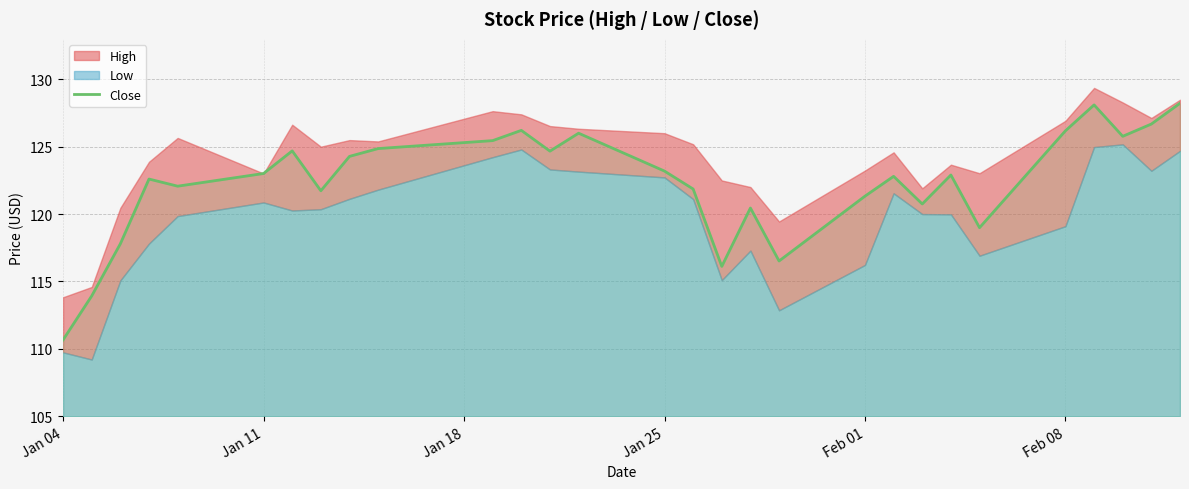

At which label does Close reach its minimum?

Jan 04